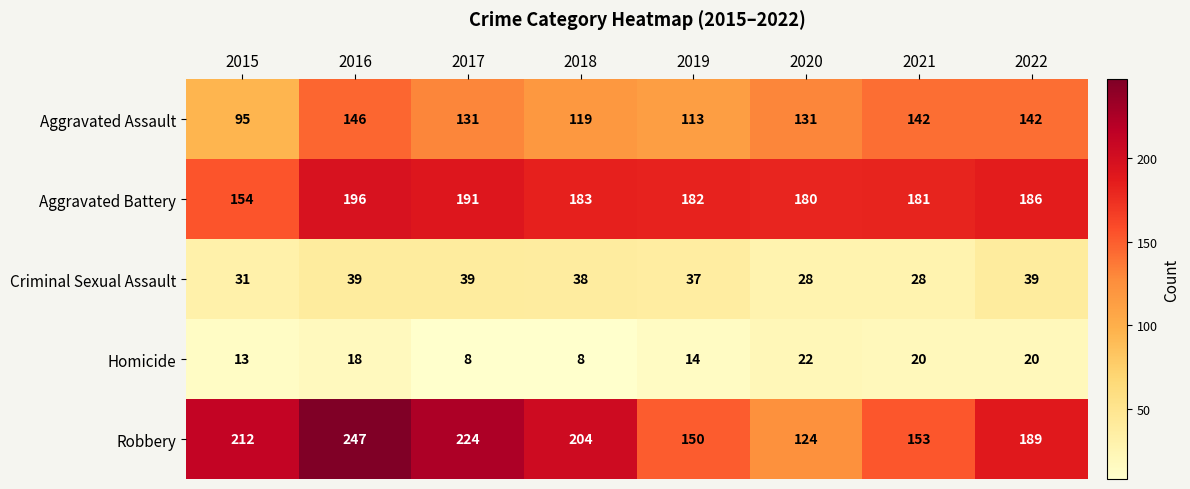

What is the average value of the Robbery series?

188